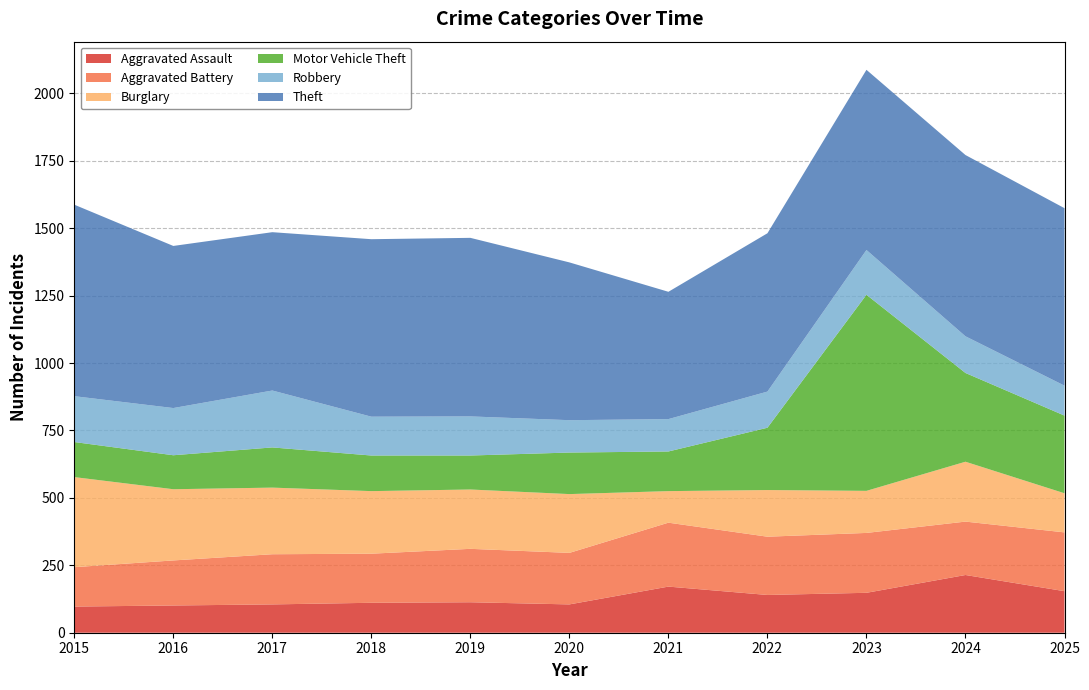

Reading left to right, extract all data points from this chart.

Aggravated Assault: 97	101	105	111	113	105	171	140	148	214	154
Aggravated Battery: 146	167	186	182	198	191	237	216	222	198	218
Burglary: 334	264	247	232	220	218	117	173	156	222	145
Motor Vehicle Theft: 130	126	149	132	126	154	147	231	727	329	288
Robbery: 170	175	211	144	145	120	120	134	166	136	111
Theft: 710	601	587	658	662	585	472	587	668	672	658